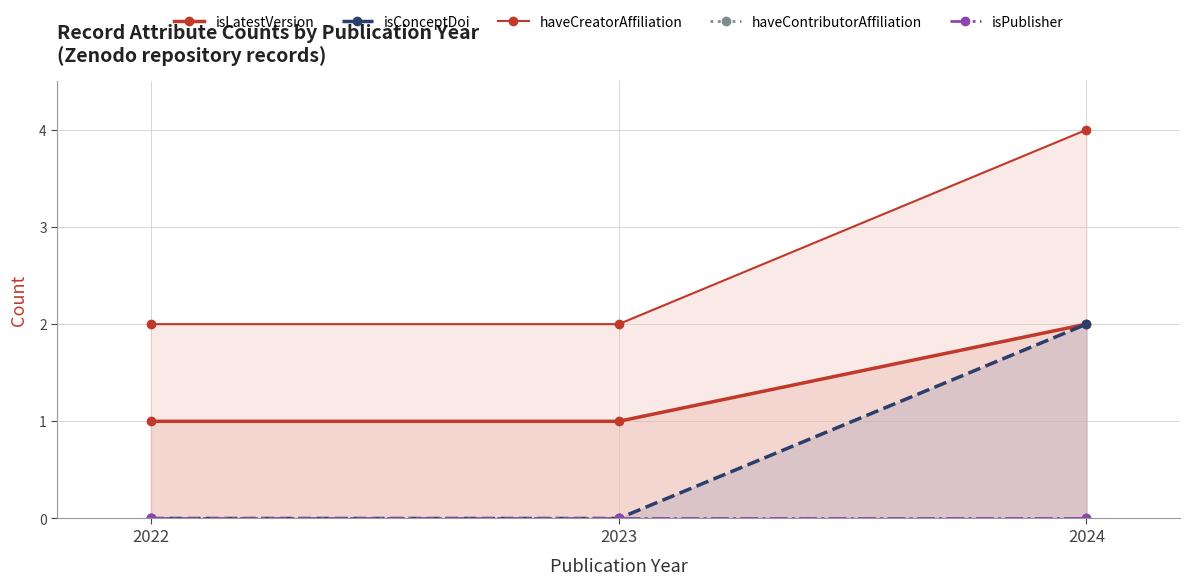

Which series has the widest spread of values?

isConceptDoi